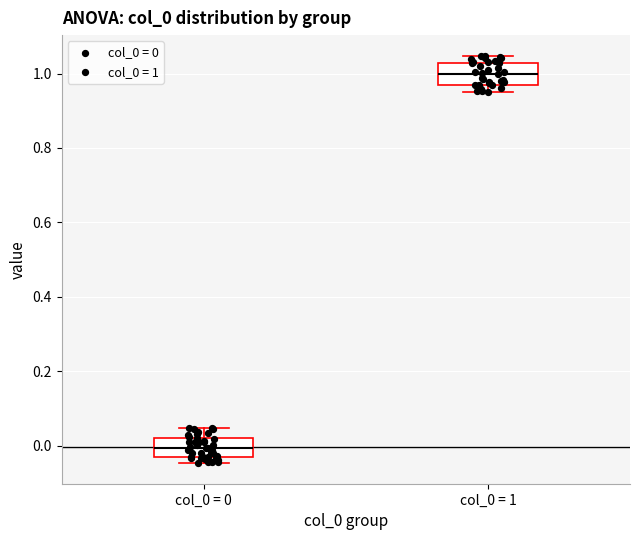

Which box's median line is the highest?

col_0 = 1